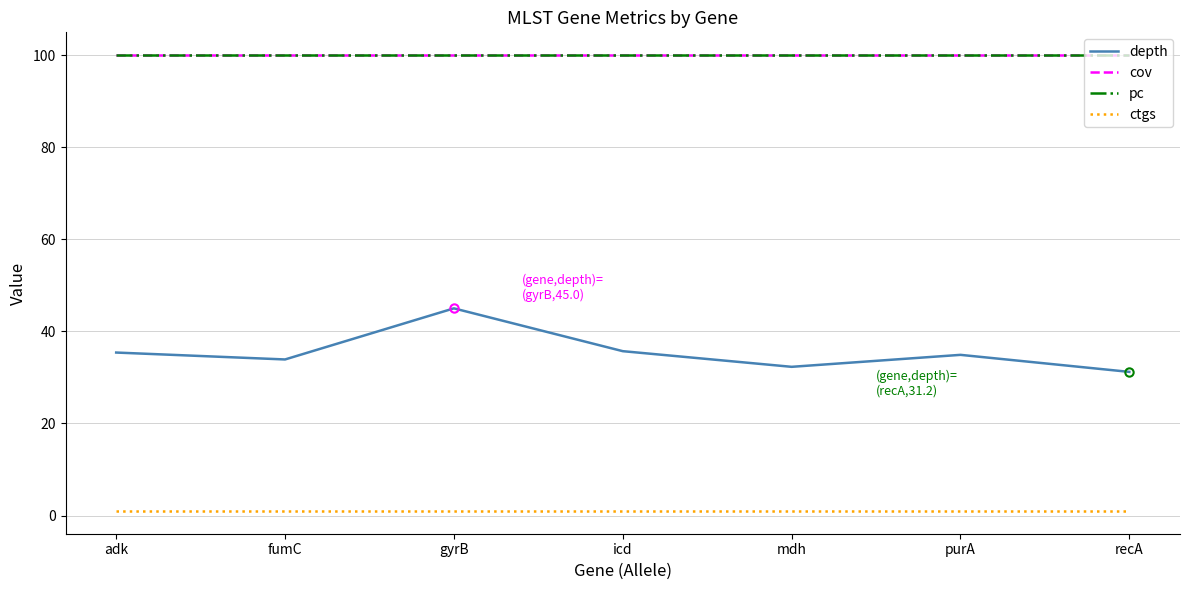

What is the value of the ctgs point at the 5th from the left?

1.0